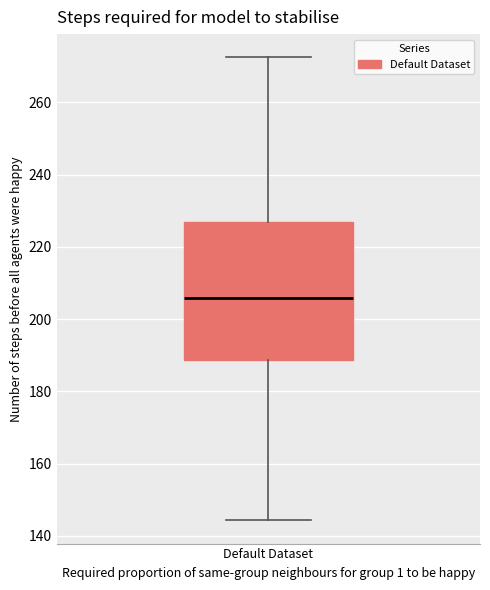

Where is the lower edge of the box for Default Dataset on the y-axis? The values are not printed on the chart, so give them approximately, as read against the axis.

188